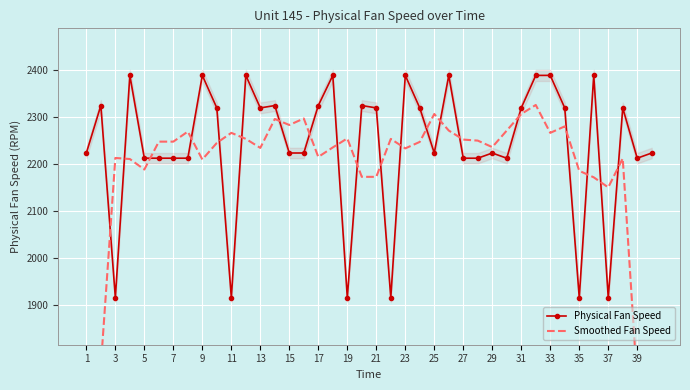

What are all the series names shown in the legend?

Physical Fan Speed, Smoothed Fan Speed